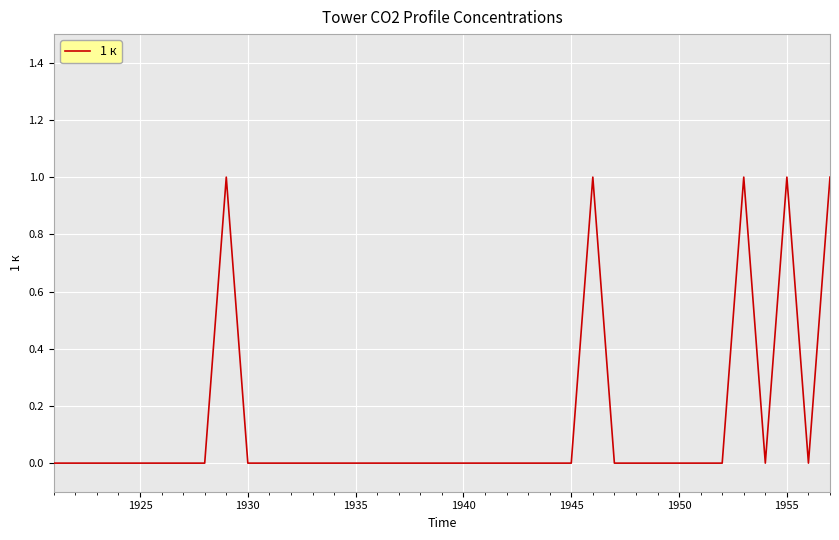

Does the chart have visible grid lines?

Yes